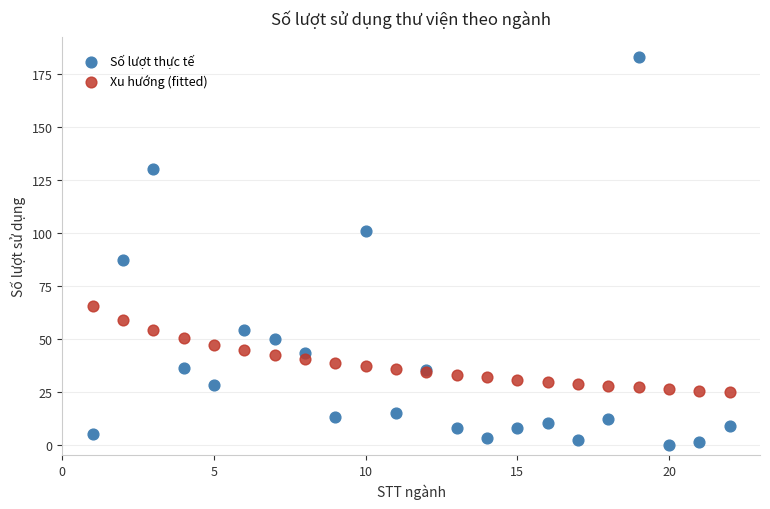

Which series has the largest Y range (max minus min)?

Số lượt thực tế